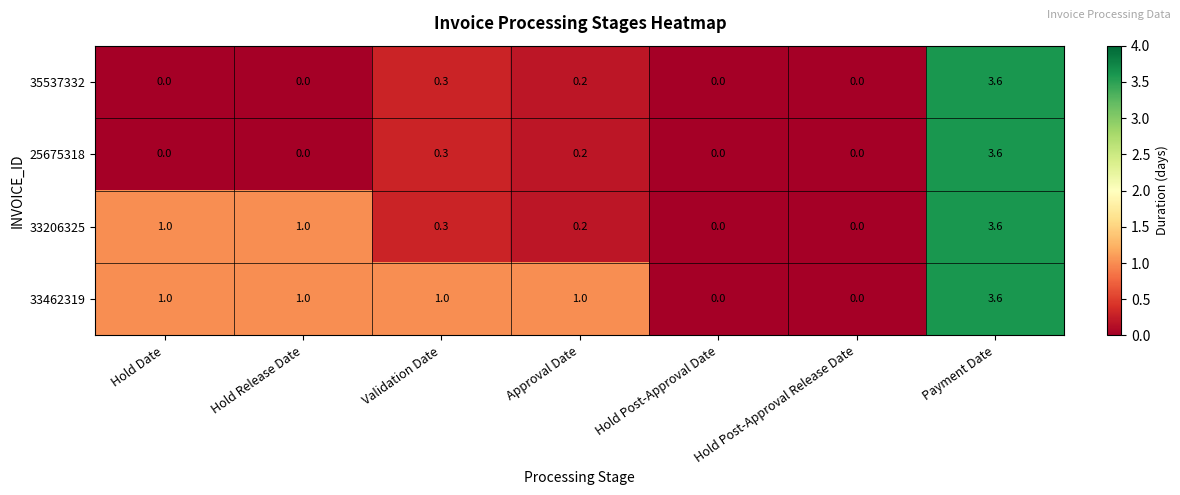

What is the total value across all series at Approval Date?

1.6